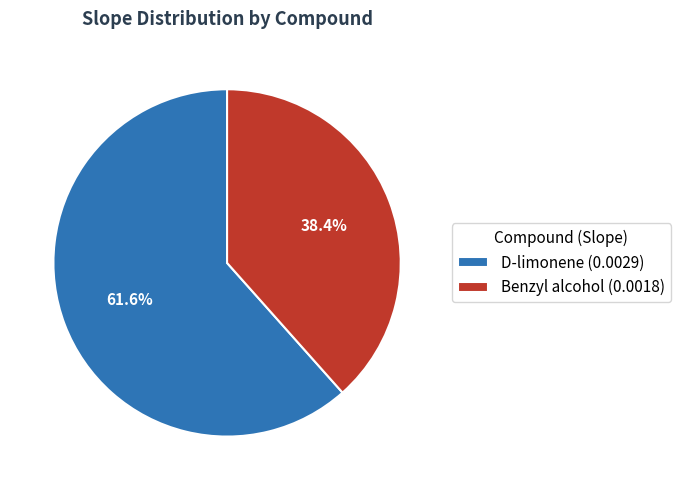

Count the number of slices in the pie.

2